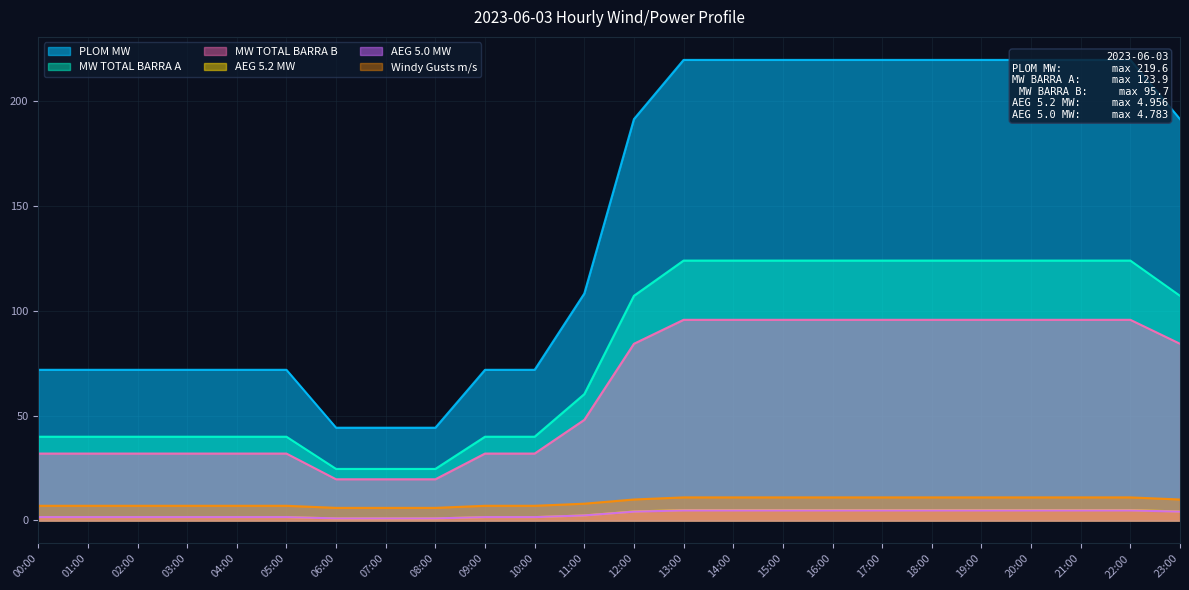

At how many categories does at least one series exceed 145?

12